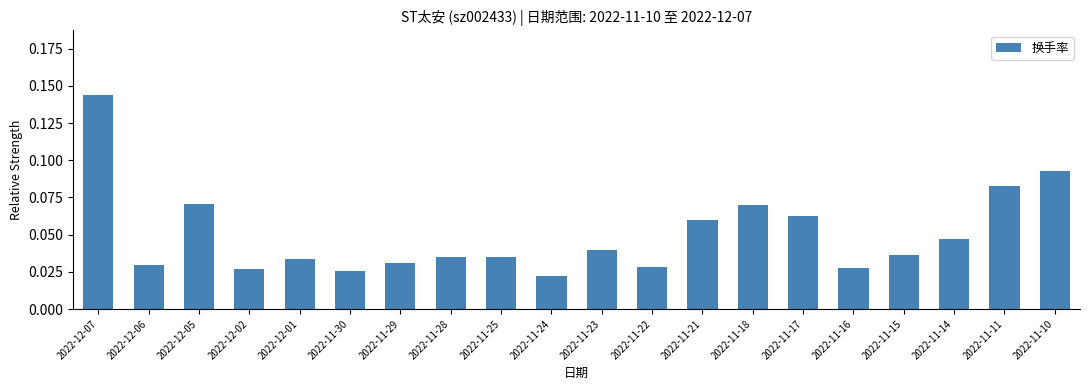

What is the sum of all values?

1.0